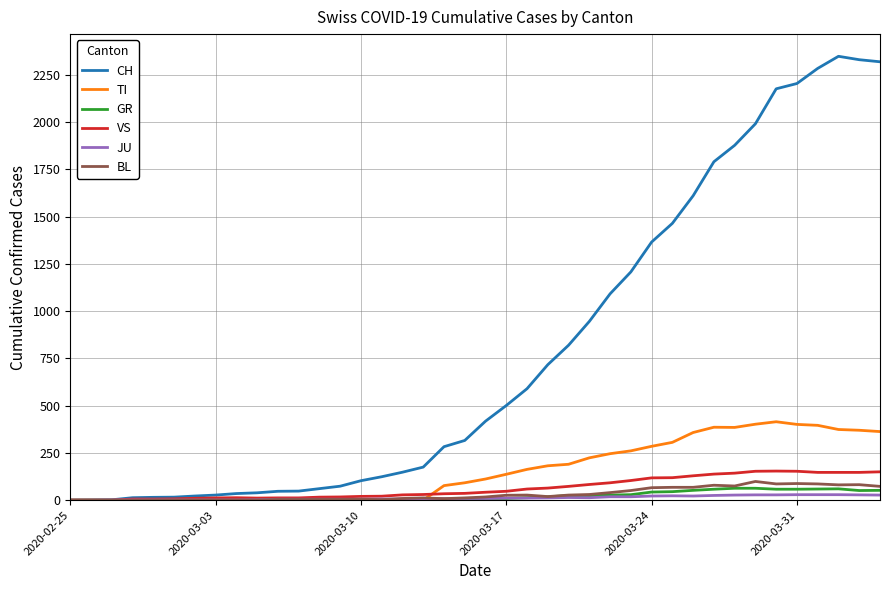

What is the maximum value for BL?

99